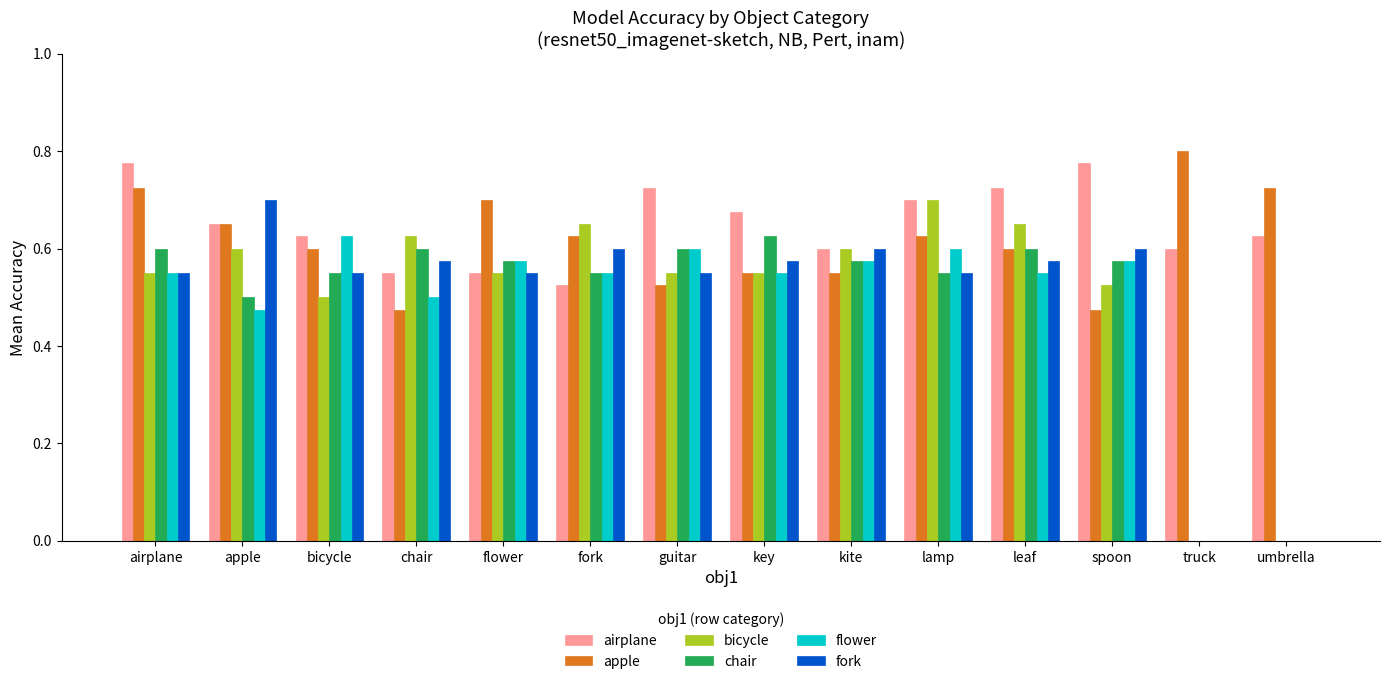

How many categories are shown in the chart?

14